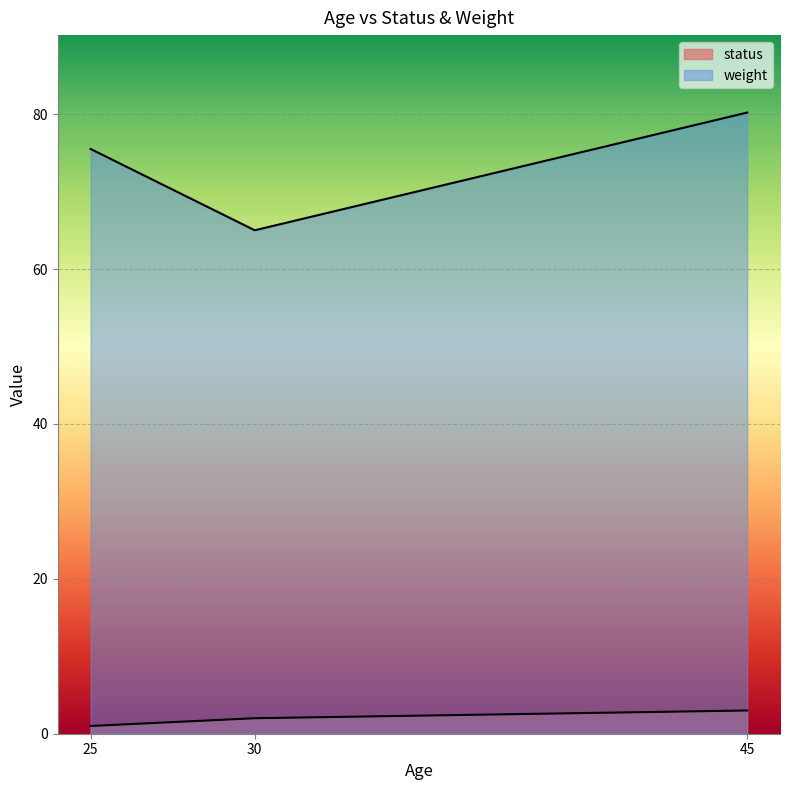

Is it true that weight equals 75.5 at 25?

True